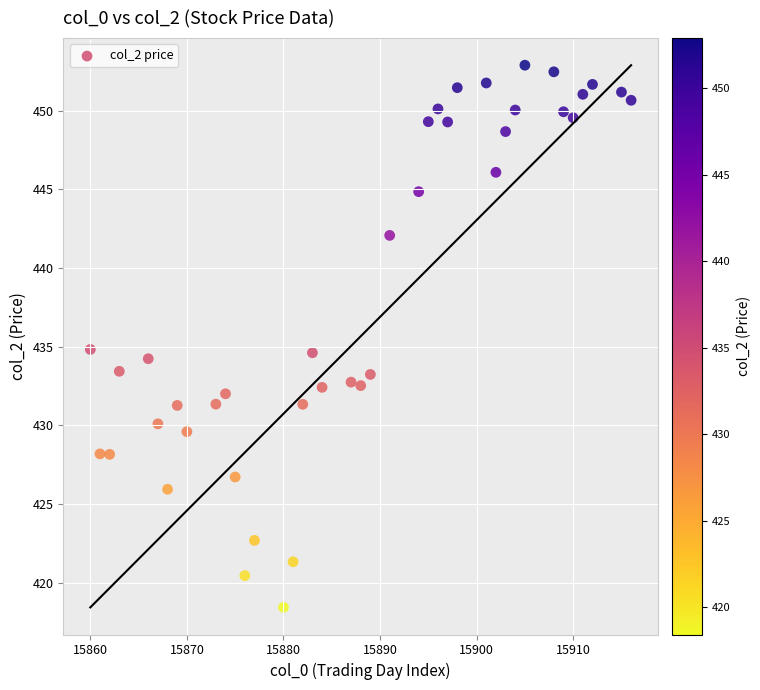

What is the range of X values (max minus min)?

56.0